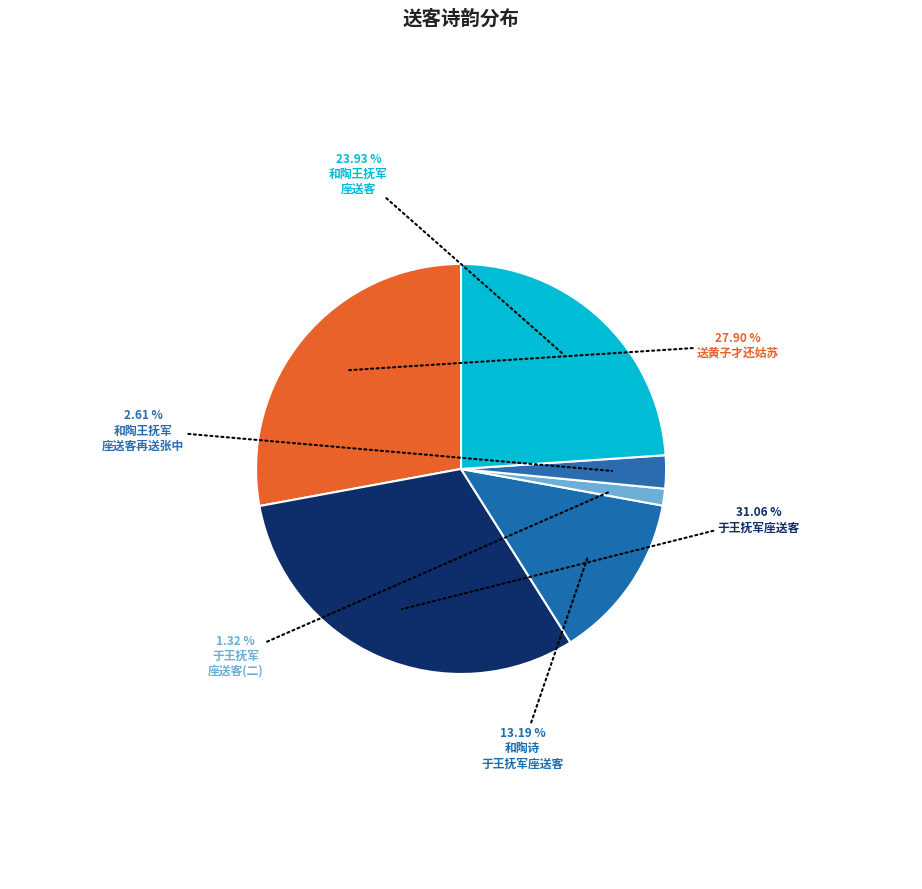

How many slices are in this pie chart?

6